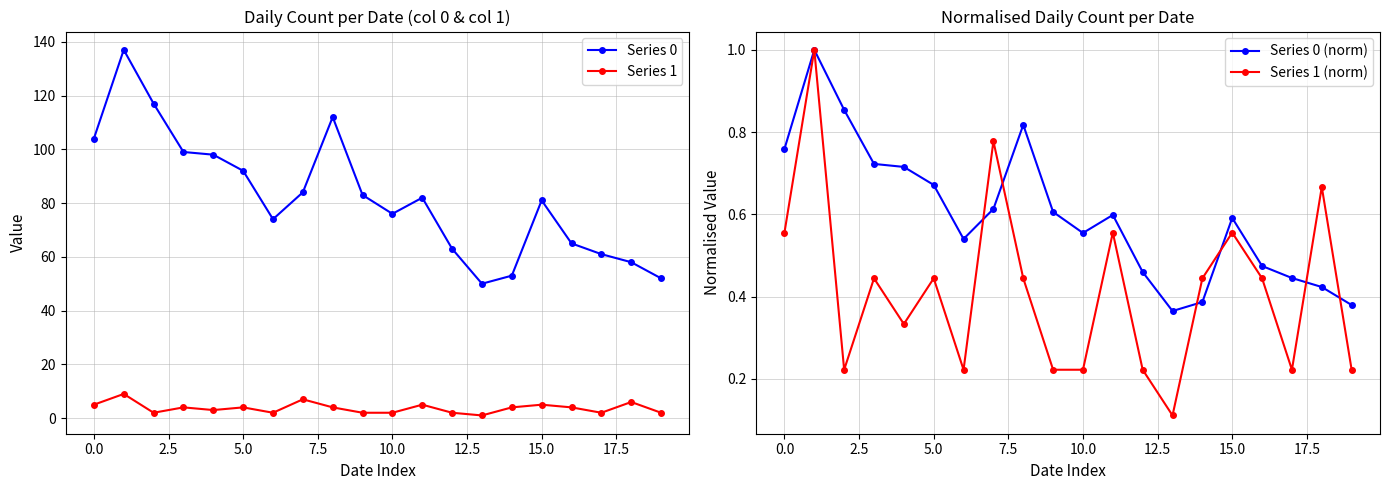

True or false: Series 1 and Series 0 intersect in this chart.

False